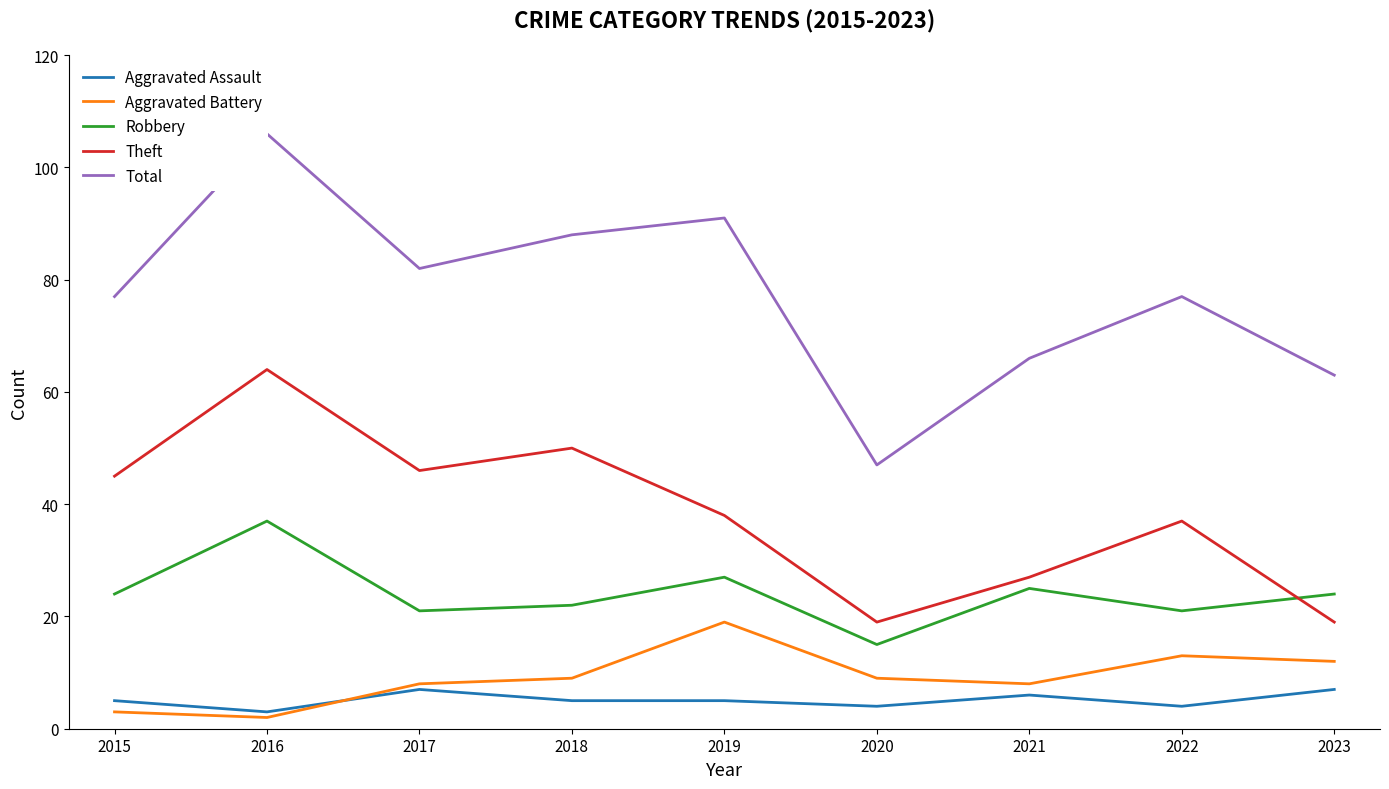

Between 2020 and 2021, which series saw the biggest shift?

Total